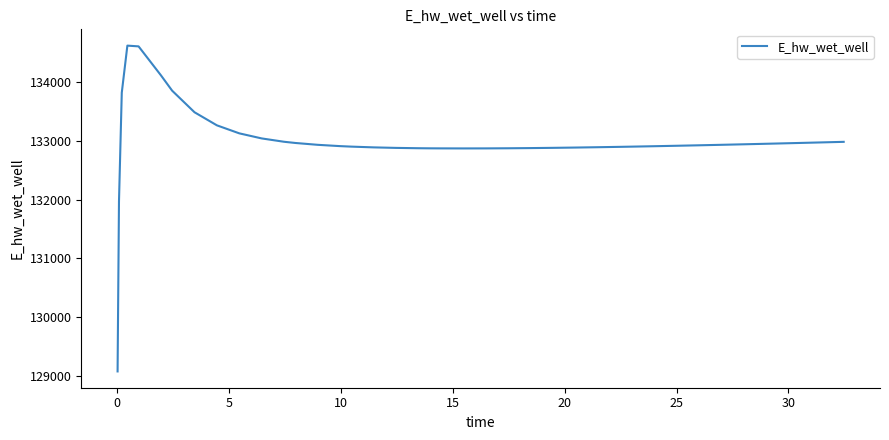

What is the greatest value displayed?

134628.0